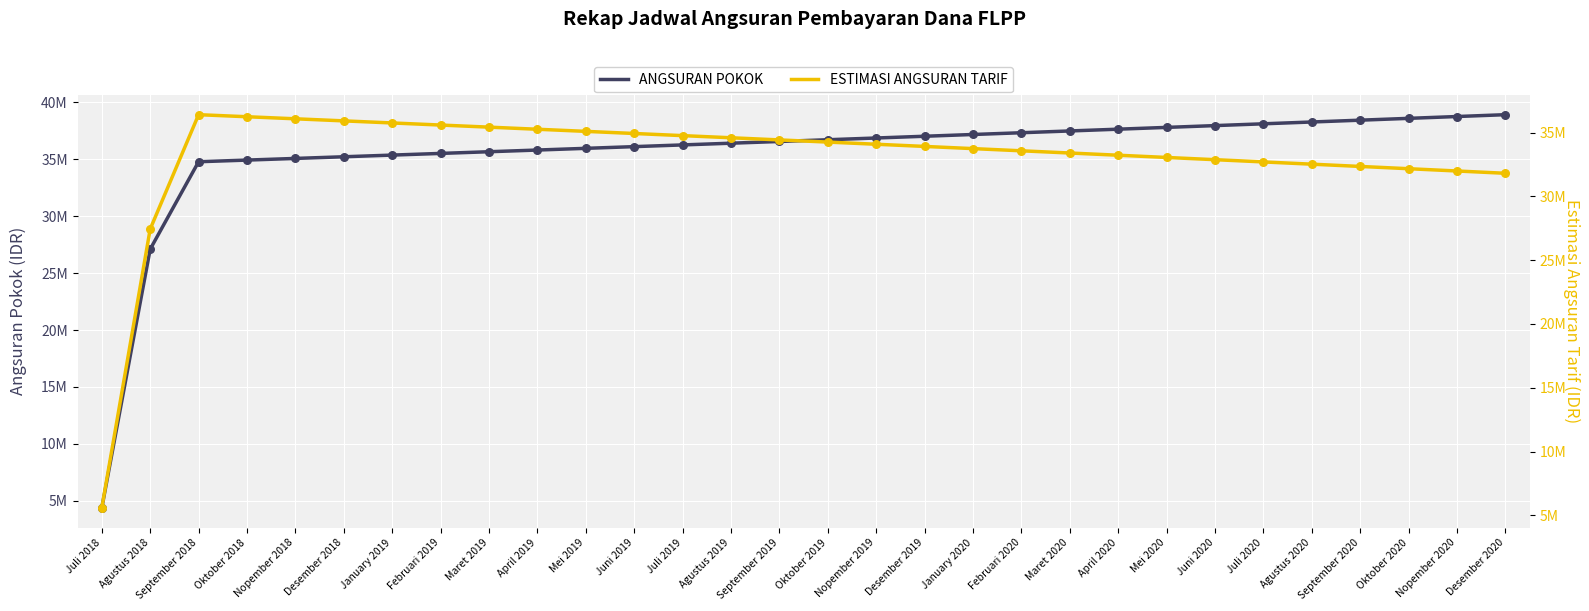

Is the value of ESTIMASI ANGSURAN TARIF at Nopember 2018 greater than the value of ANGSURAN POKOK at Februari 2019?

Yes